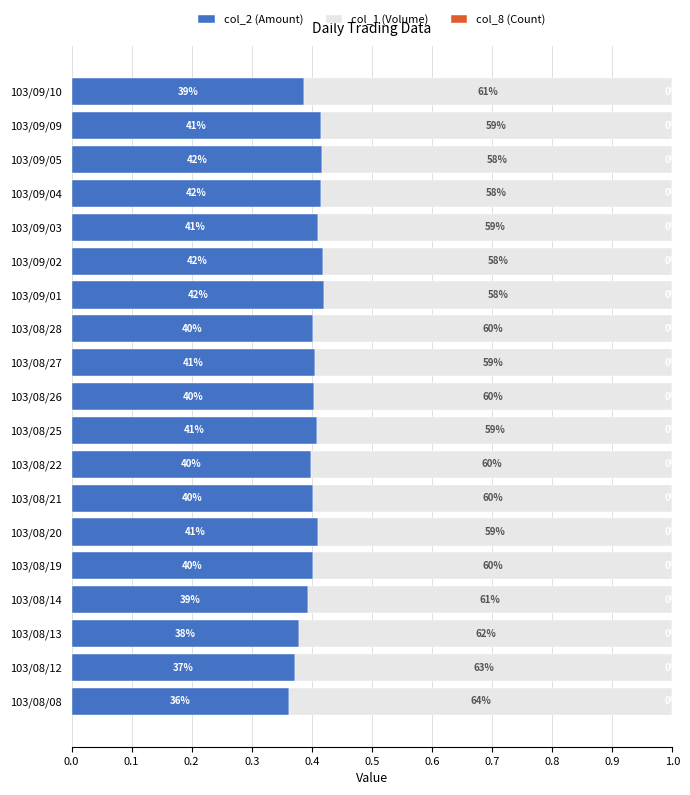

What position from the left is 103/09/02?

14